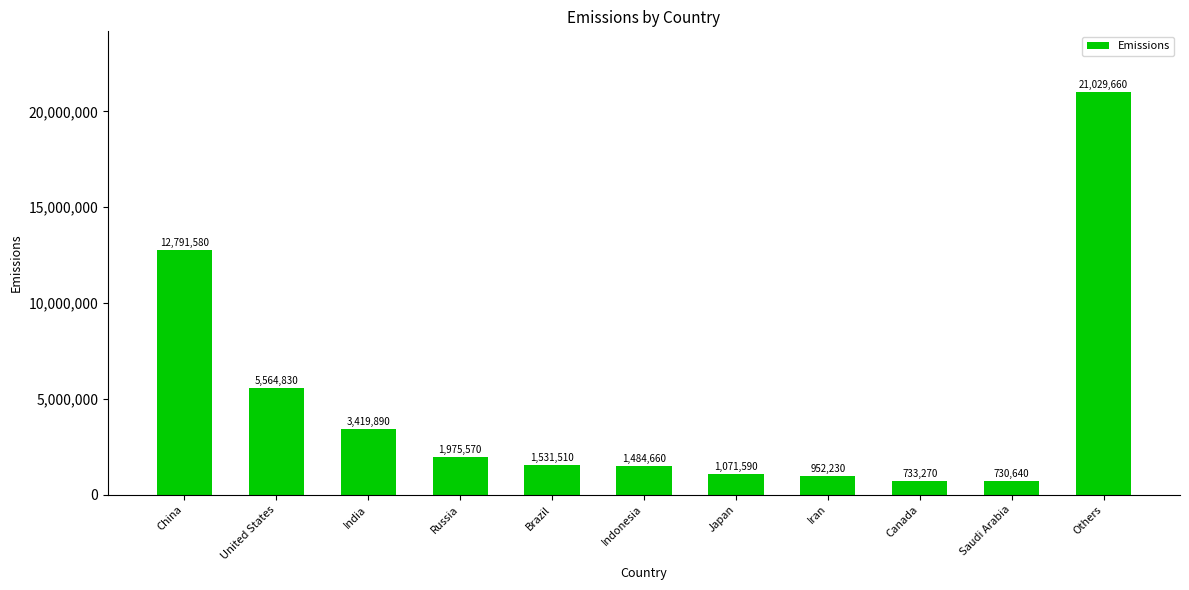

What is the maximum value shown in the chart?

21029660